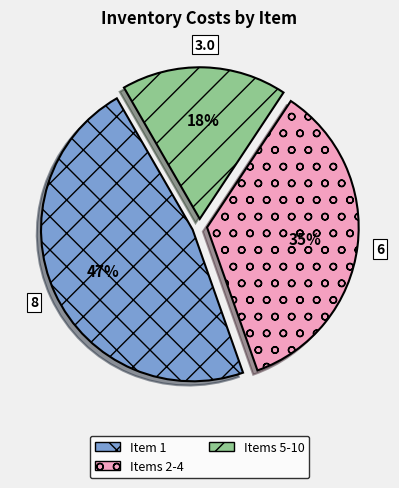

Is the sum of Item 1 and Items 2-4 greater than half?

Yes